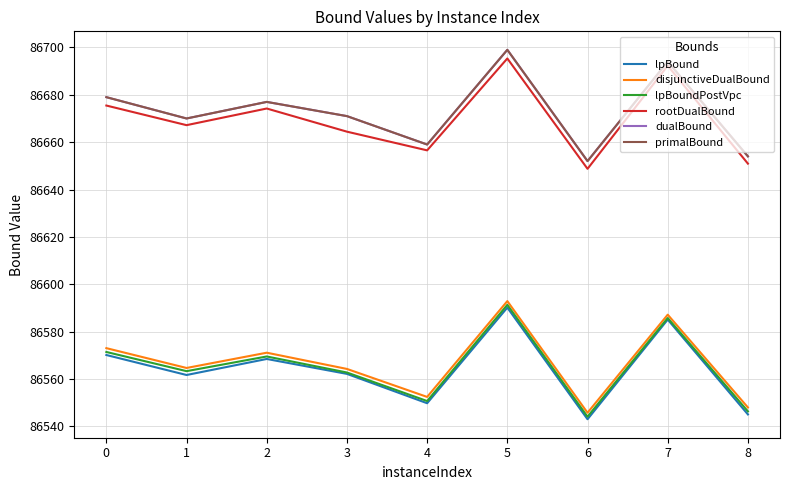

The disjunctiveDualBound series shows 49261.5 at 5. True or false?

False